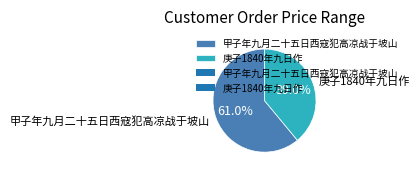

What is the total percentage of 甲子年九月二十五日西寇犯高凉战于坡山 and 庚子1840年九日作?

100.0%